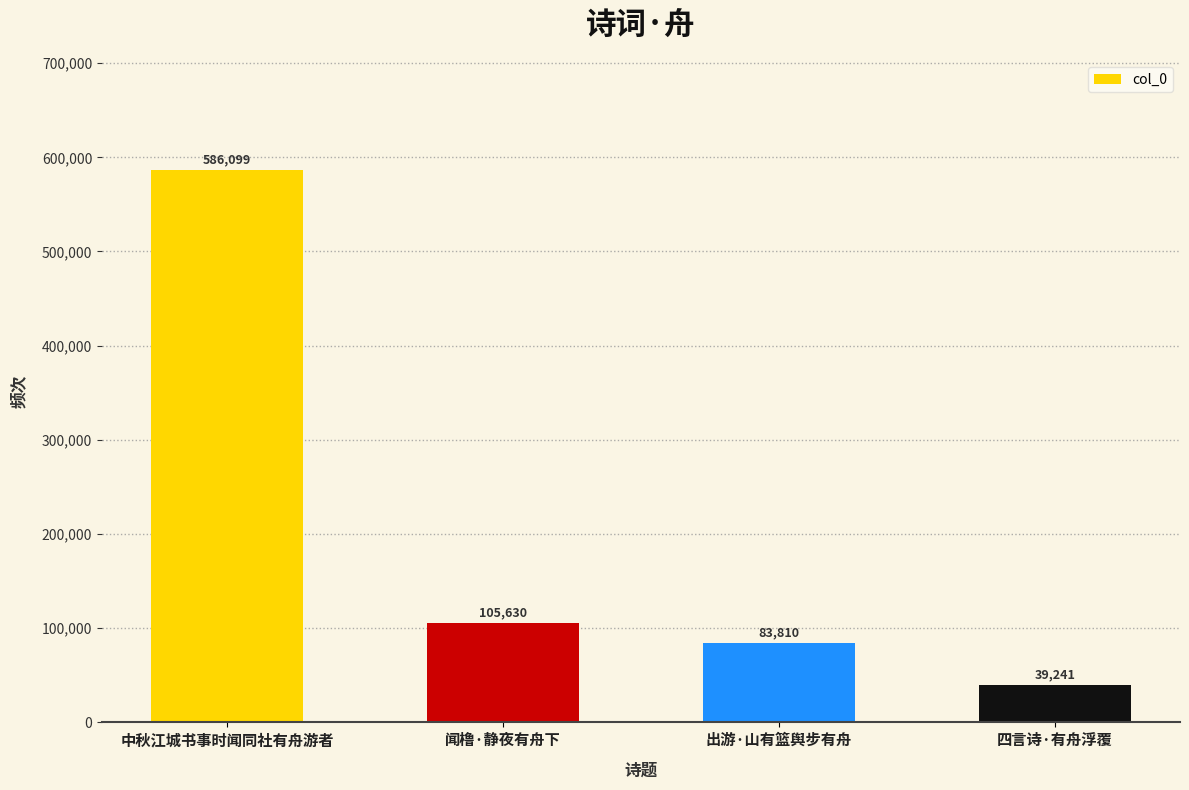

What is the change in value from 中秋江城书事时闻同社有舟游者 to 四言诗·有舟浮覆?

-546858